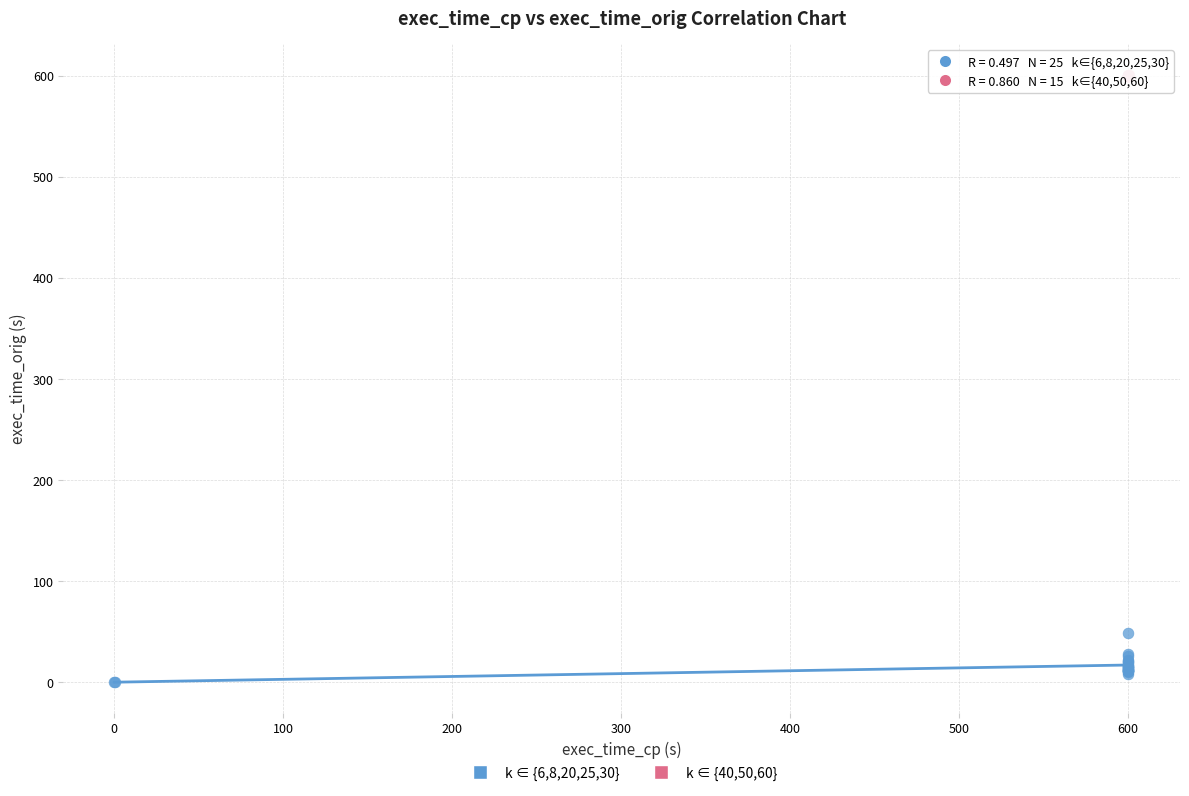

Which series has the widest spread of Y values?

k ∈ {6,8,20,25,30}